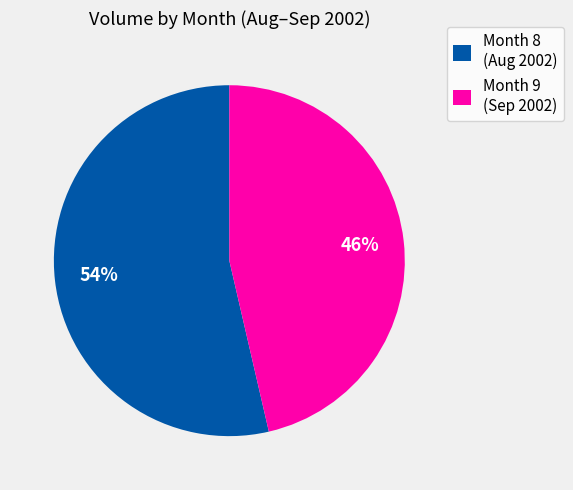

Is it true that Month 9 (Sep 2002) is 57% of the pie?

False